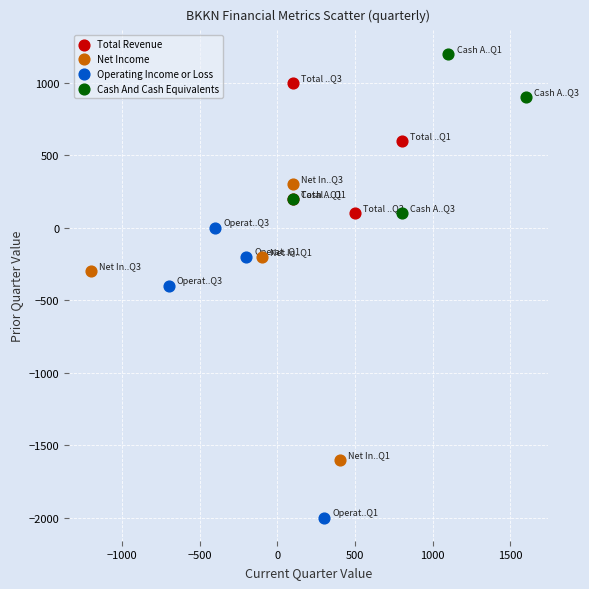

Which series has the widest spread of Y values?

Operating Income or Loss